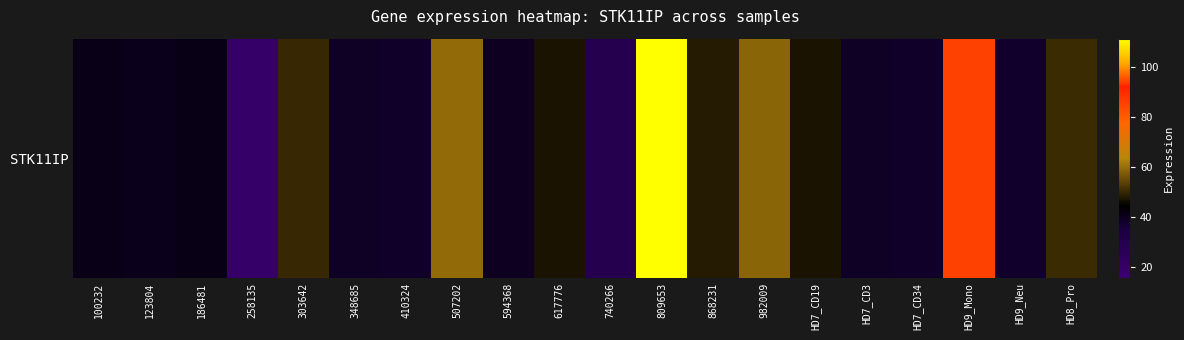

At which category does the chart reach its peak across all series?

809653